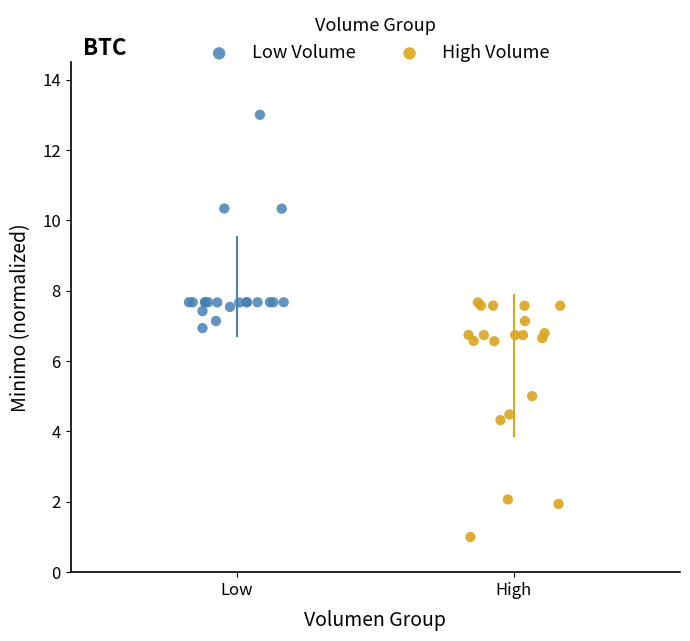

What are all the series names shown in the legend?

Low Volume, High Volume